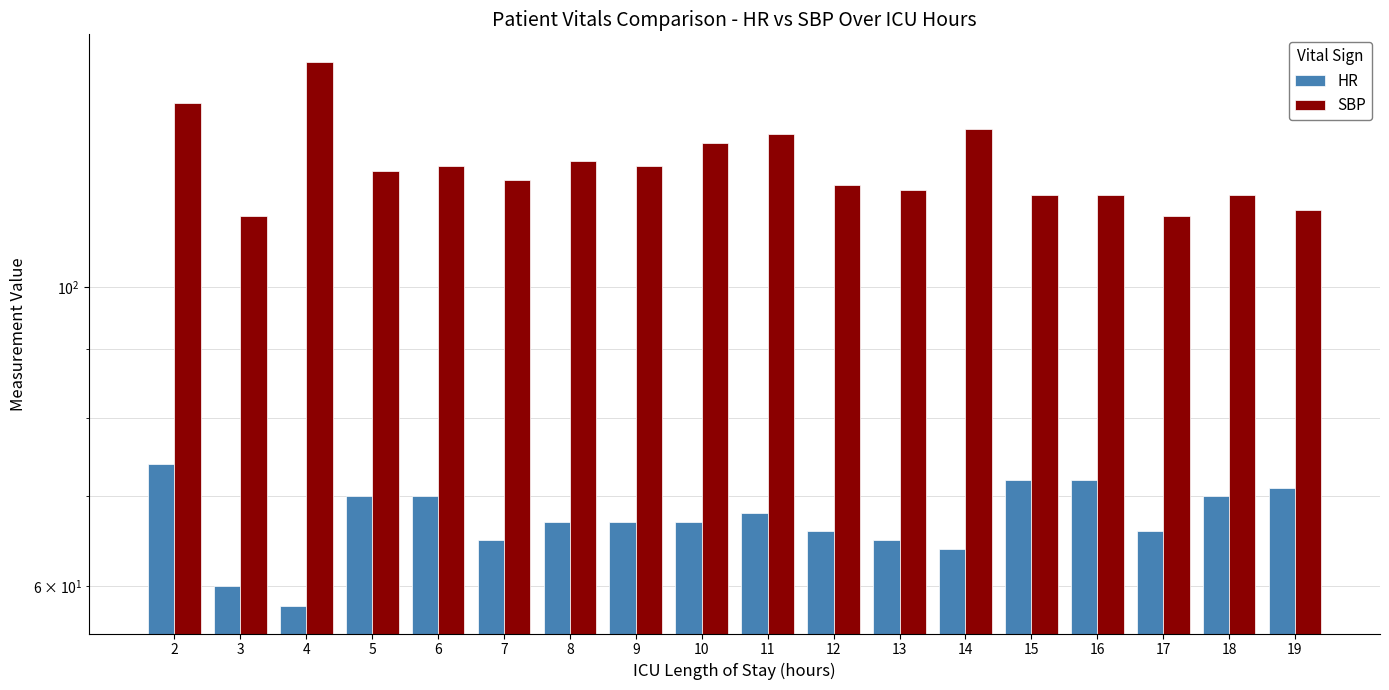

Which series changed the most between 10 and 15?

SBP